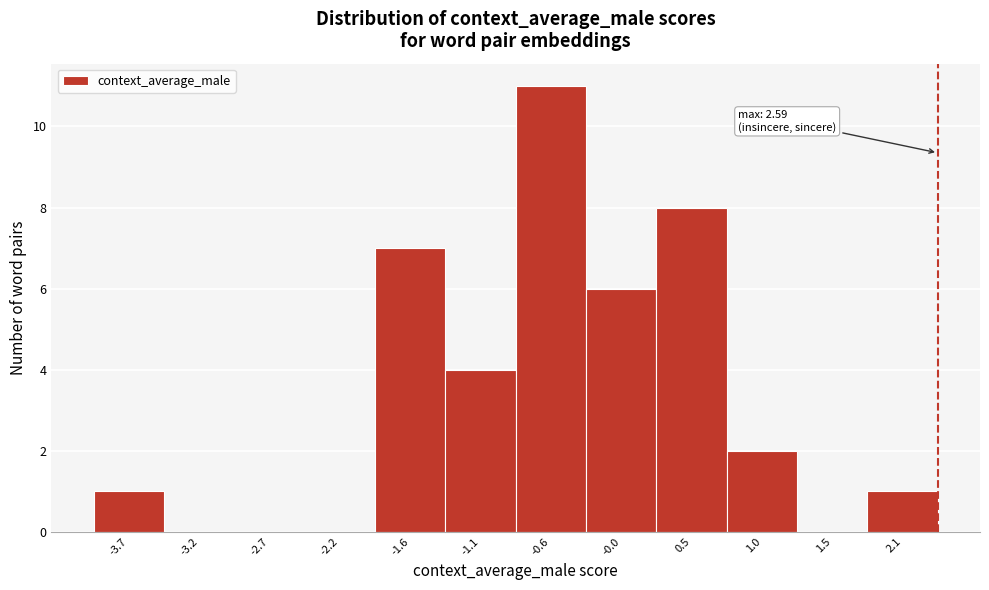

Reading right to left, what are all the values shown in this chart?

2.1=1	1.5=0	1.0=2	0.5=8	-0.0=6	-0.6=11	-1.1=4	-1.6=7	-2.2=0	-2.7=0	-3.2=0	-3.7=1